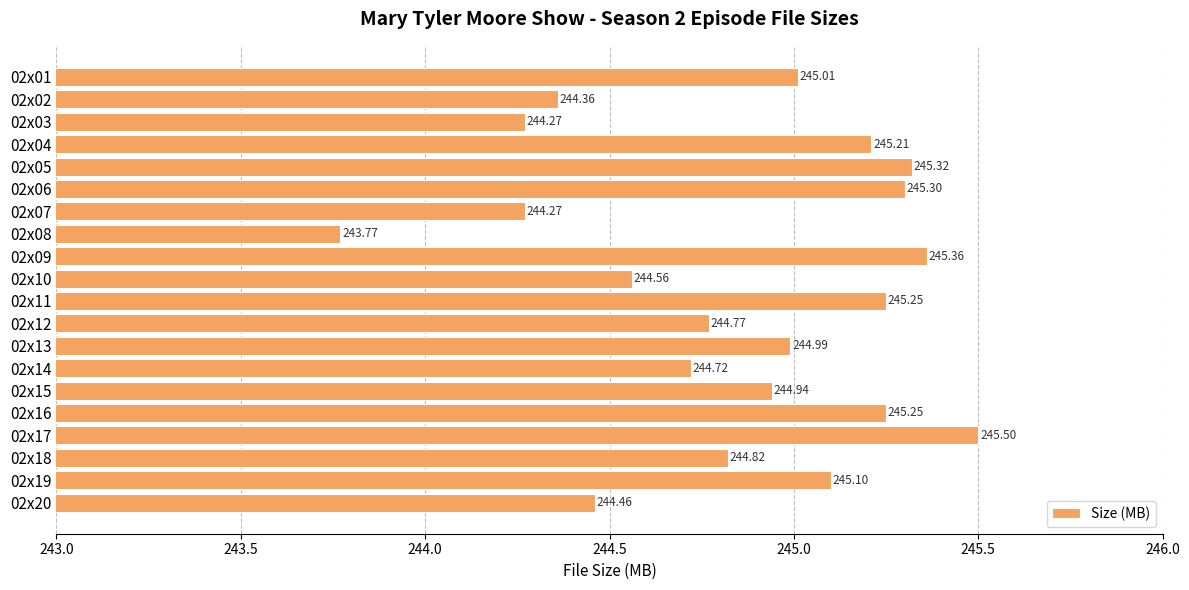

How many values are below 244?

1